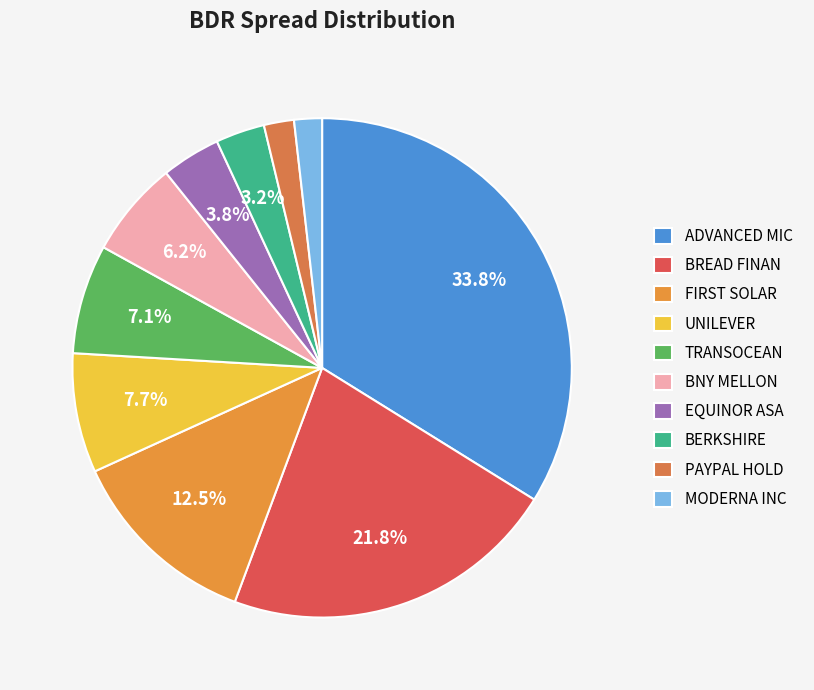

Rank the categories by value from highest to lowest.

ADVANCED MIC, BREAD FINAN, FIRST SOLAR, UNILEVER, TRANSOCEAN, BNY MELLON, EQUINOR ASA, BERKSHIRE, PAYPAL HOLD, MODERNA INC